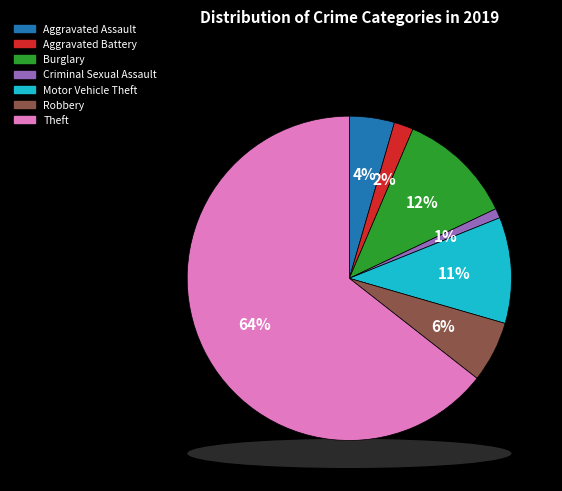

What is the largest slice in the pie chart?

Theft